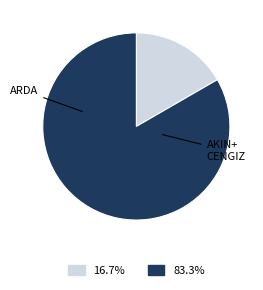

Is there any slice that represents more than half of the pie?

Yes